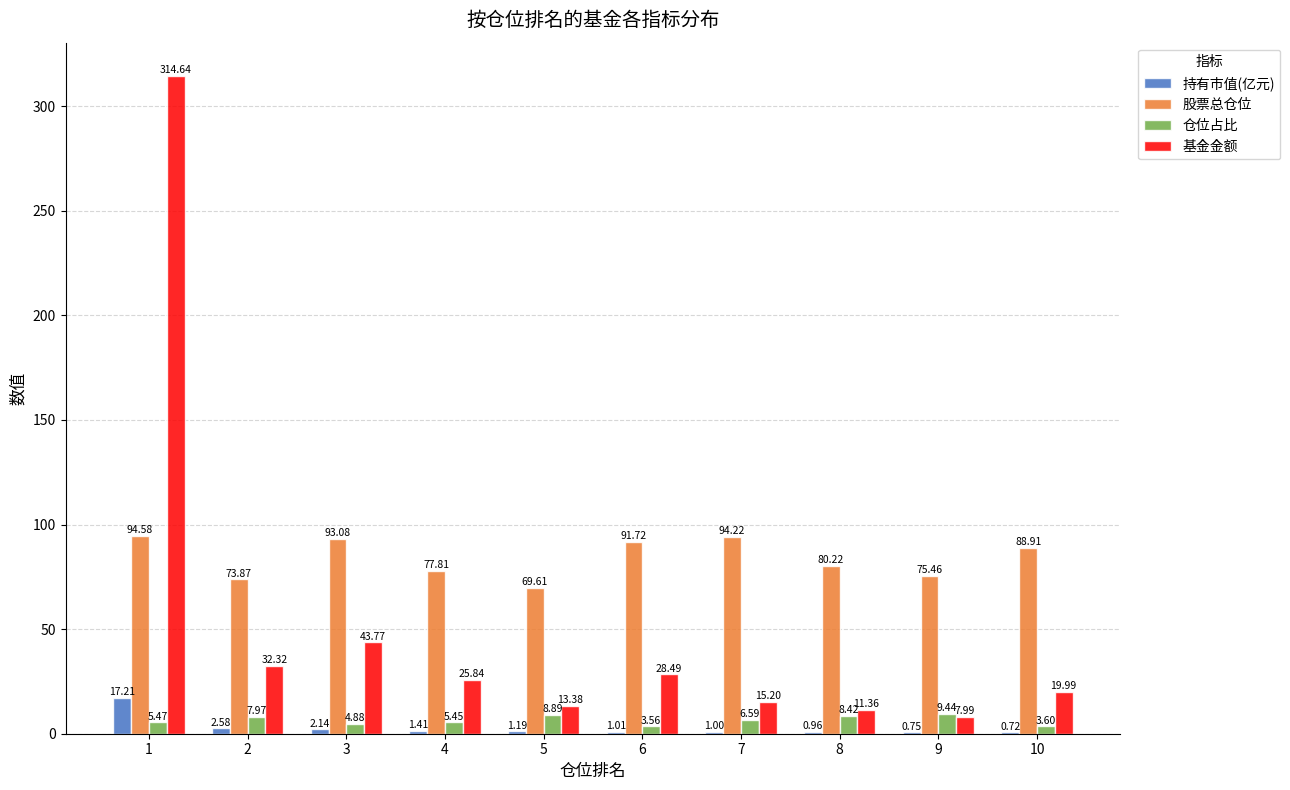

Which series has the largest range (max minus min)?

基金金额